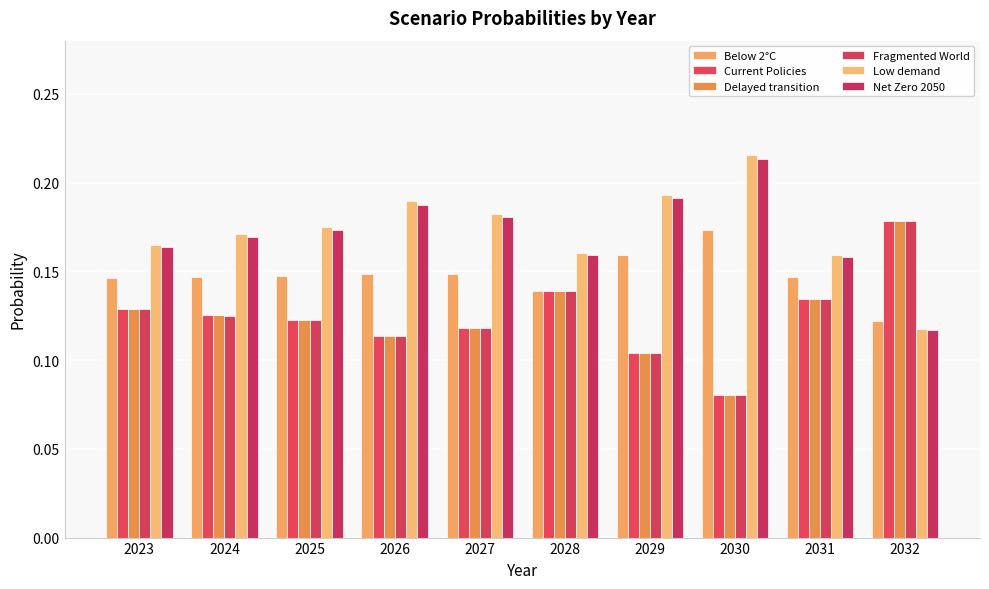

Rank the categories by Fragmented World value from lowest to highest.

2030, 2029, 2026, 2027, 2025, 2024, 2023, 2031, 2028, 2032